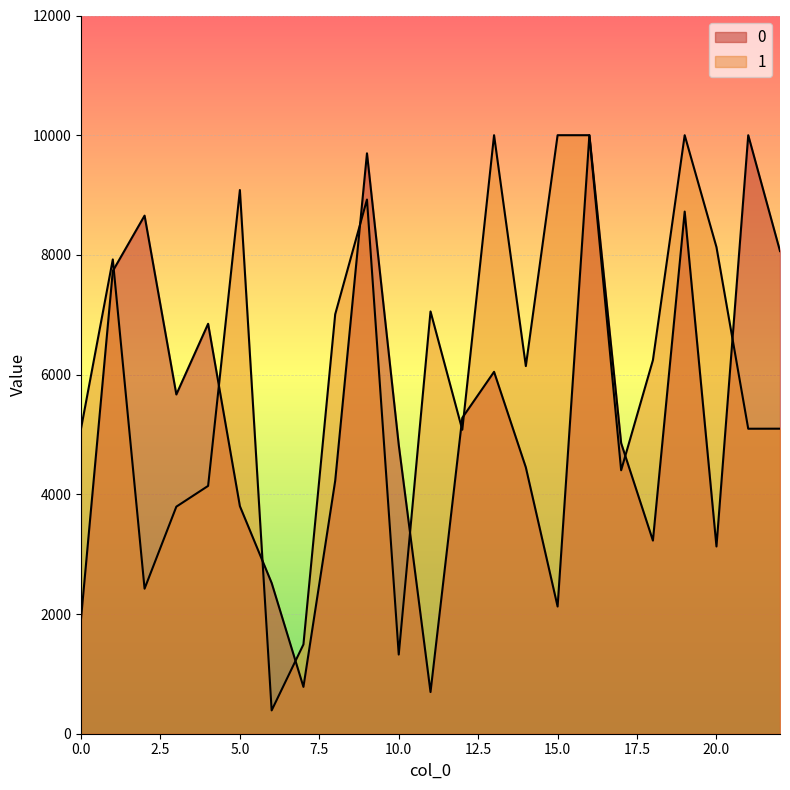

True or false: 0 and 1 cross at least once.

True